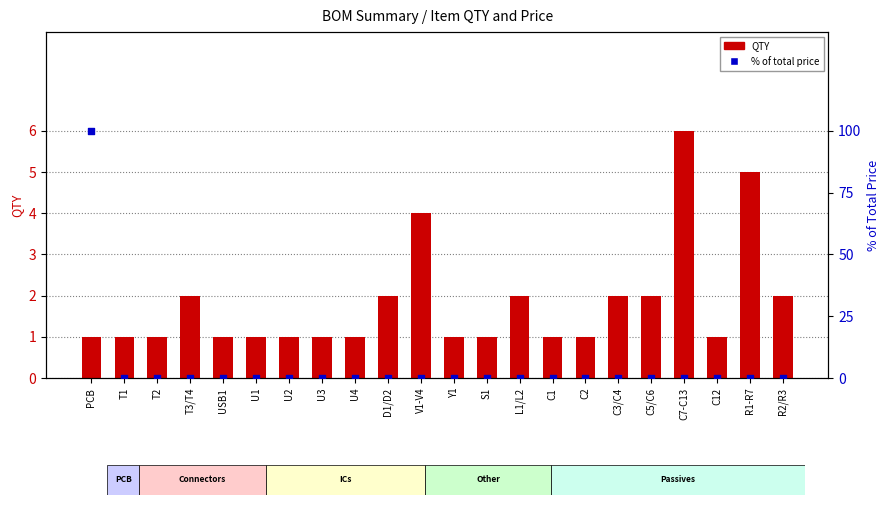

Is the value of % of total price at T2 greater than the value of QTY at R2/R3?

No